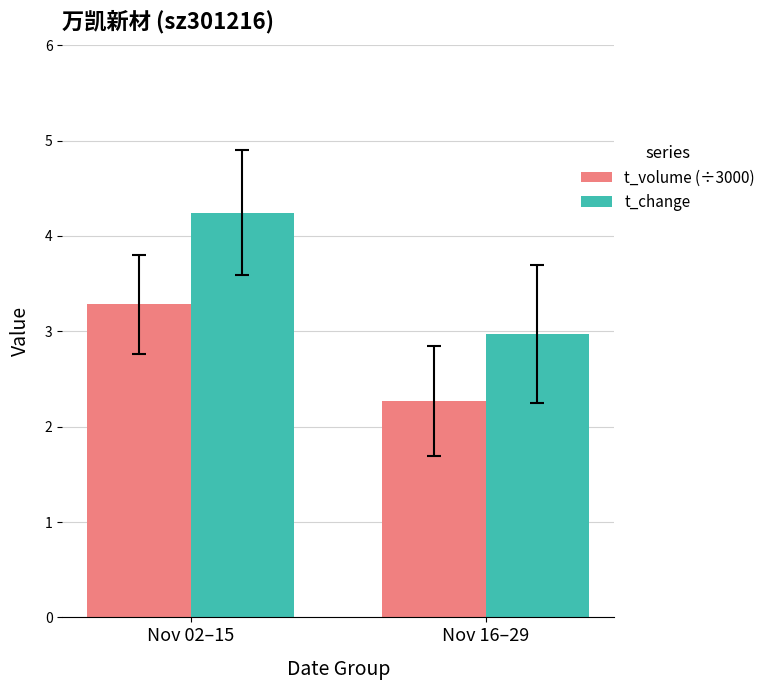

Where is t_volume (÷3000) nearest to the value 2?

Nov 16–29